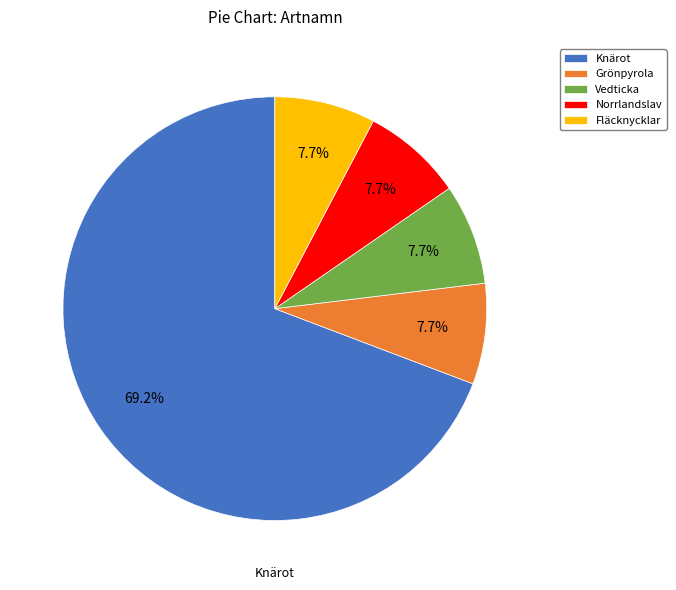

Between Knärot and Grönpyrola, which is larger?

Knärot